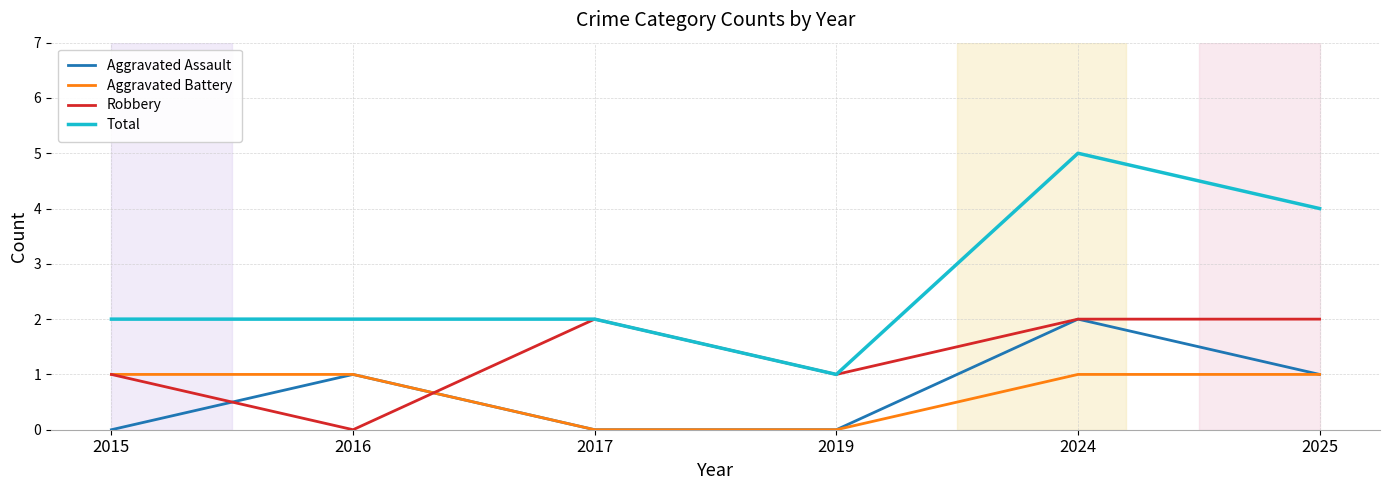

Reading left to right, what are all the values shown in this chart?

Aggravated Assault: 2015=0	2016=1	2017=0	2019=0	2024=2	2025=1
Aggravated Battery: 2015=1	2016=1	2017=0	2019=0	2024=1	2025=1
Robbery: 2015=1	2016=0	2017=2	2019=1	2024=2	2025=2
Total: 2015=2	2016=2	2017=2	2019=1	2024=5	2025=4